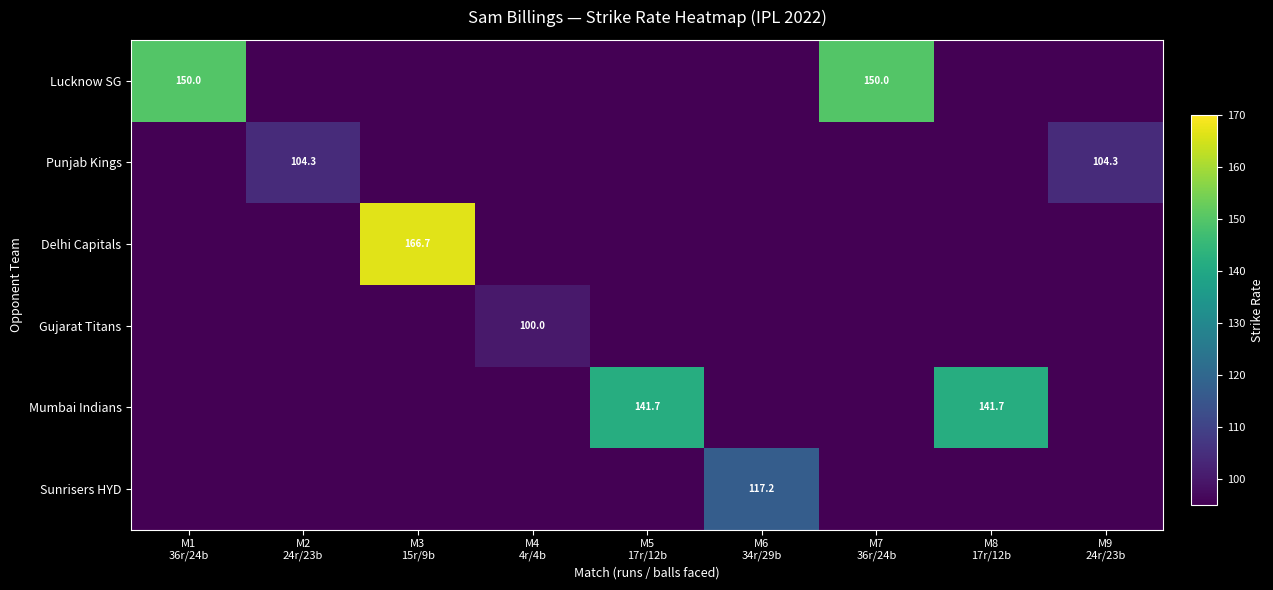

How many data points does each series have?

9